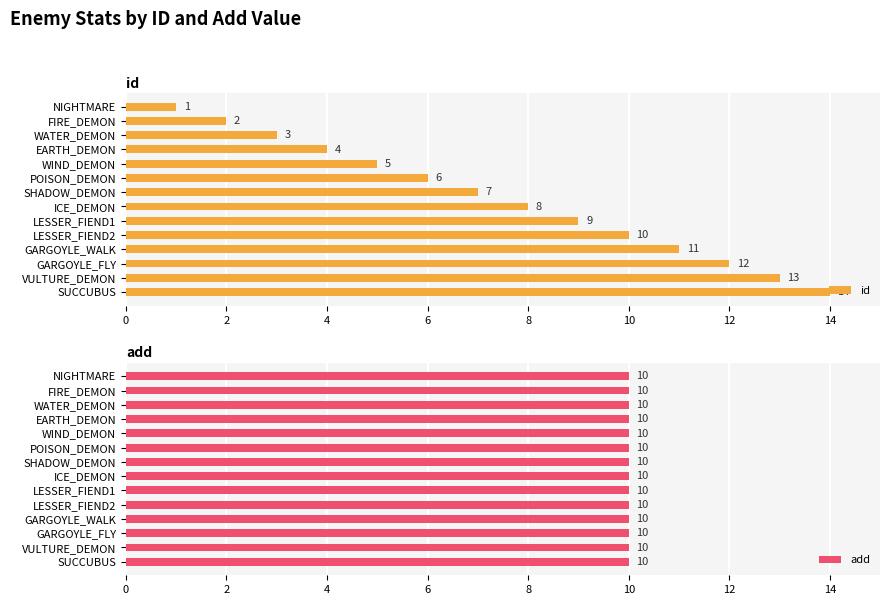

Rank the series by their maximum value, from lowest to highest.

add, id